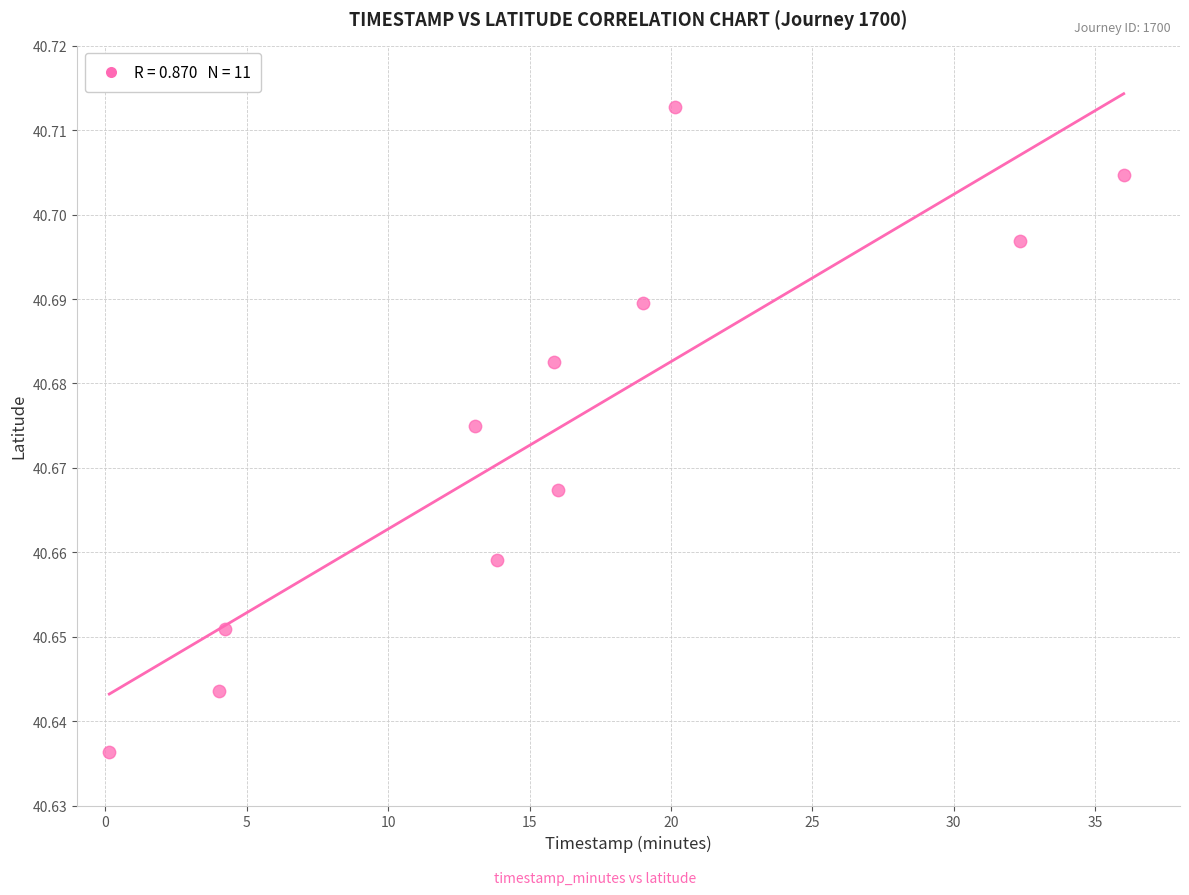

What is the range of X values (max minus min)?

35.9